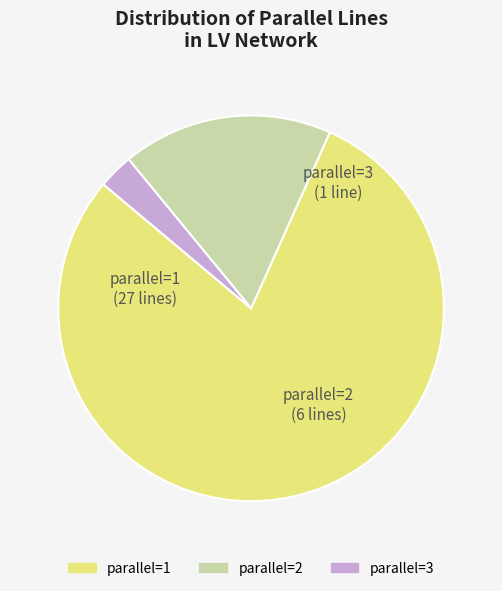

Combined, do parallel=2 and parallel=1 account for over 50%?

Yes